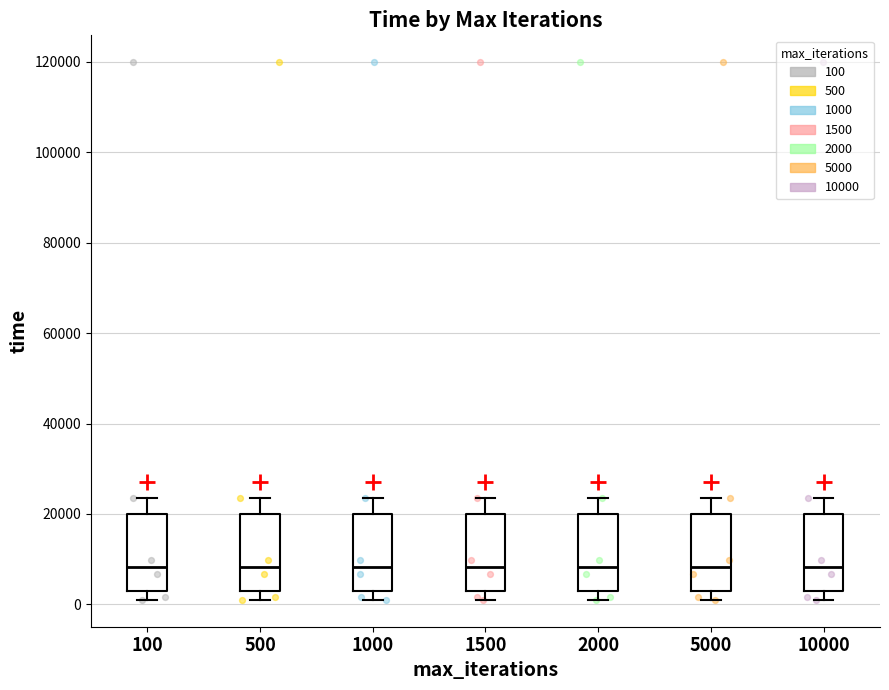

Reading left to right, transcribe this box plot: for each box, give where its median line is, the range the box spans, and where its two whiskers end, as read against the y-axis. The values are not printed on the chart, so give them approximately, as read against the axis.

100: median 8000, box 2000 to 20000, whiskers 0 to 24000
500: median 8000, box 2000 to 20000, whiskers 0 to 24000
1000: median 8000, box 2000 to 20000, whiskers 0 to 24000
1500: median 8000, box 2000 to 20000, whiskers 0 to 24000
2000: median 8000, box 2000 to 20000, whiskers 0 to 24000
5000: median 8000, box 2000 to 20000, whiskers 0 to 24000
10000: median 8000, box 2000 to 20000, whiskers 0 to 24000